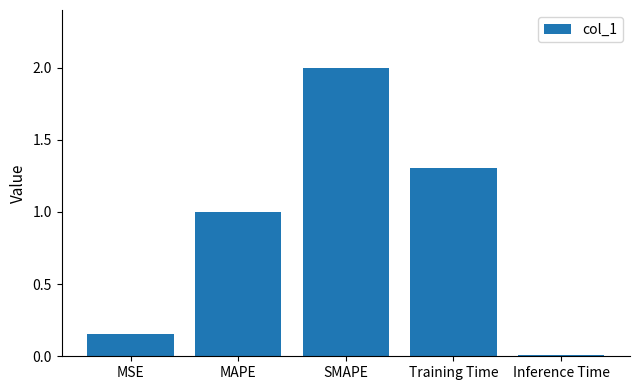

What is the average value?

0.9